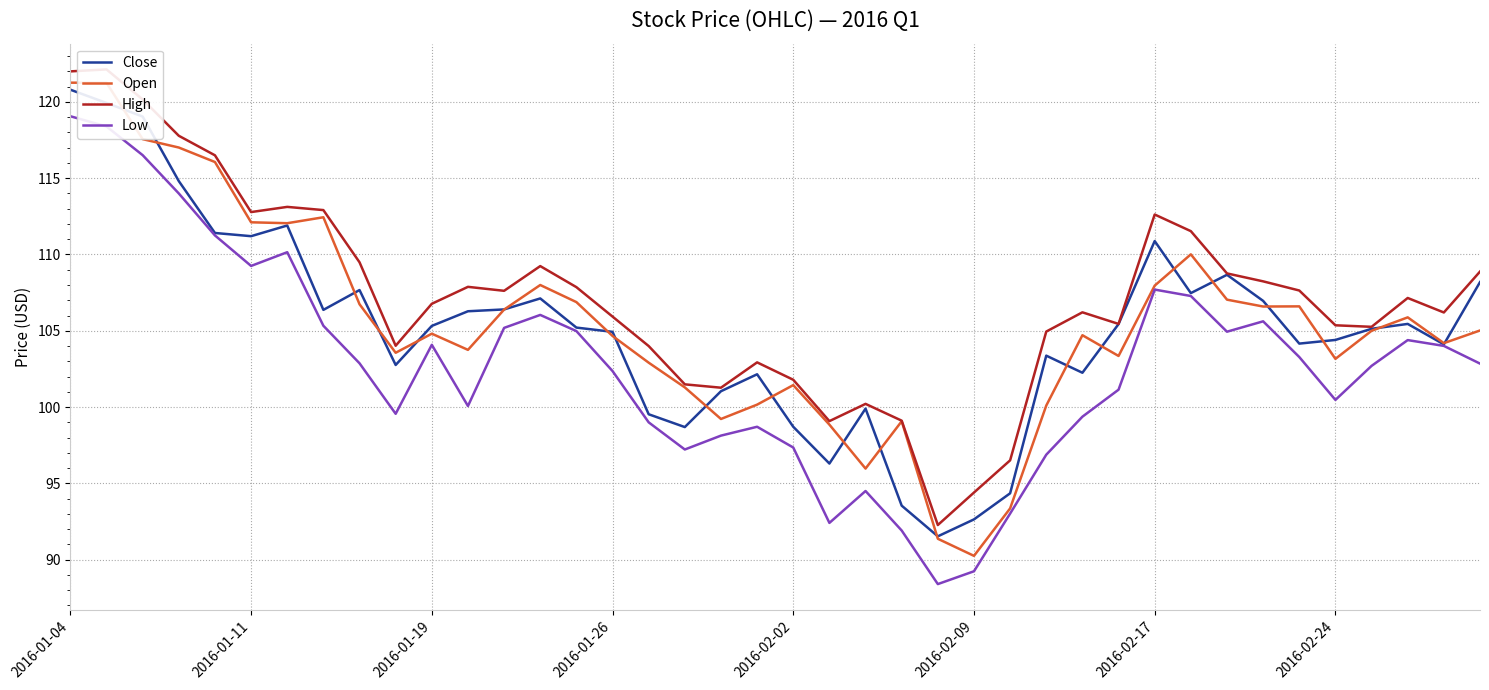

What is the highest value of the Open series?

121.3